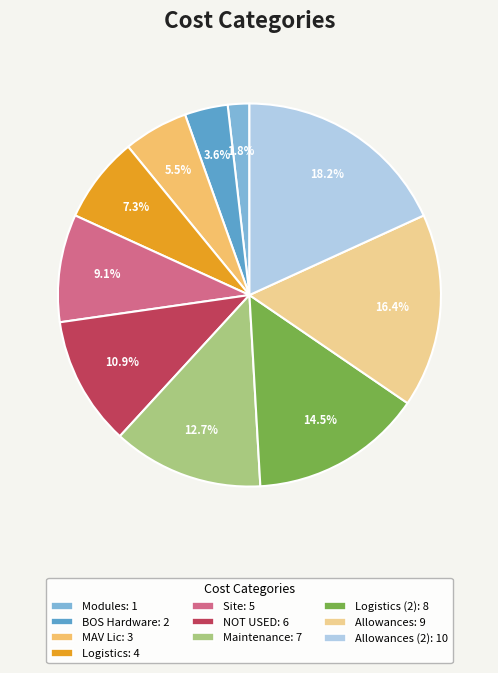

Does any single category account for the majority?

No